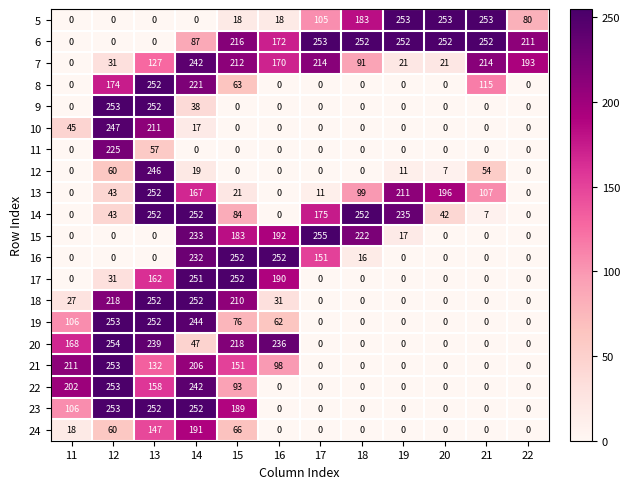

How many positive values does the 15 series have?

6